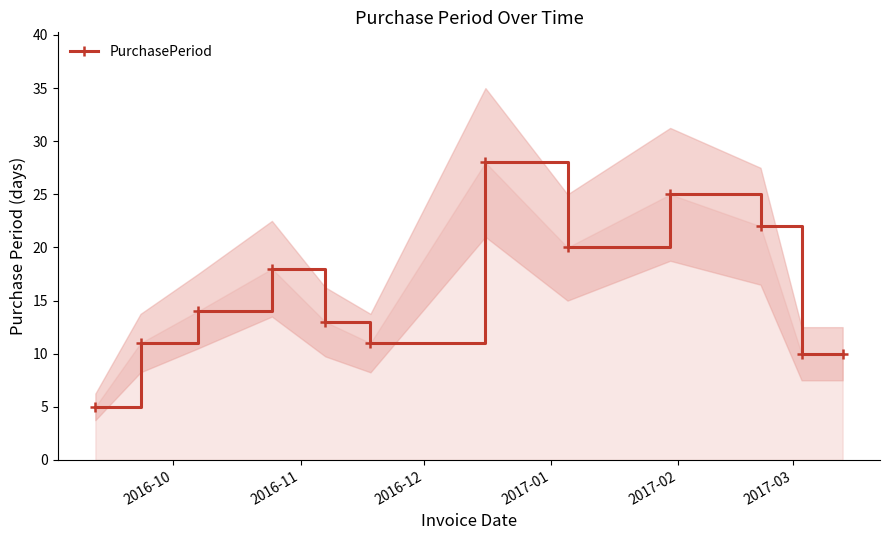

True or false: PurchasePeriod has more than 2 points higher than both neighbors.

True